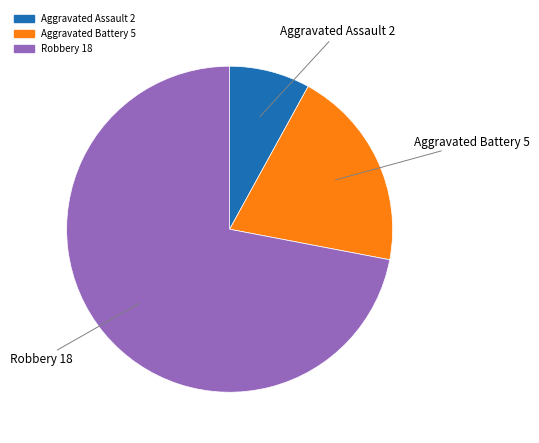

Is there any slice that represents more than half of the pie?

Yes